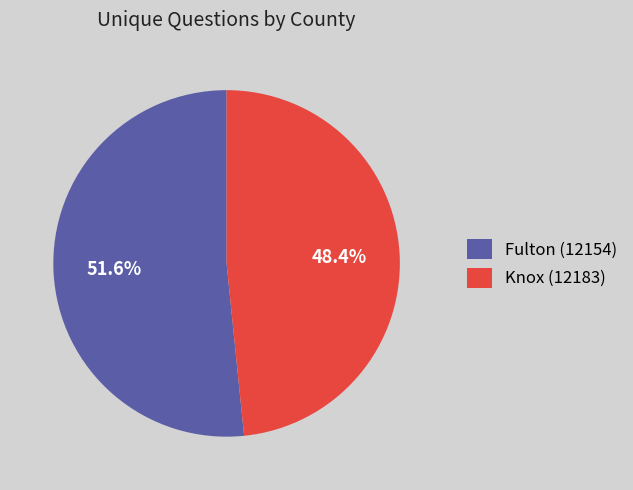

To the nearest percent, what is the average slice percentage?

50%